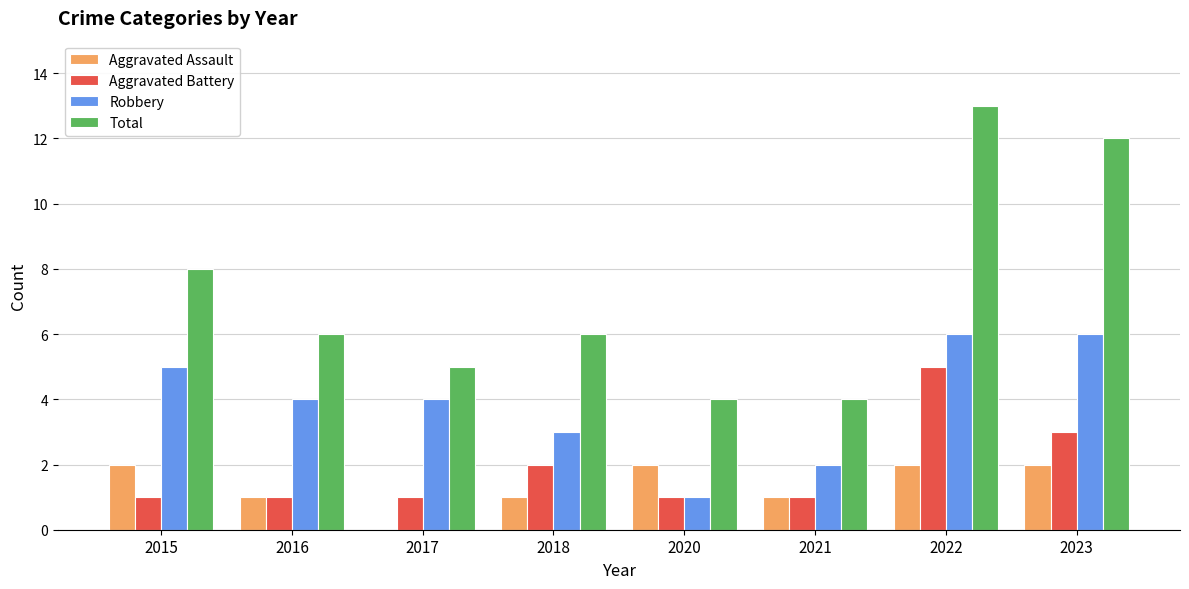

What is the average value of the Aggravated Battery series?

2